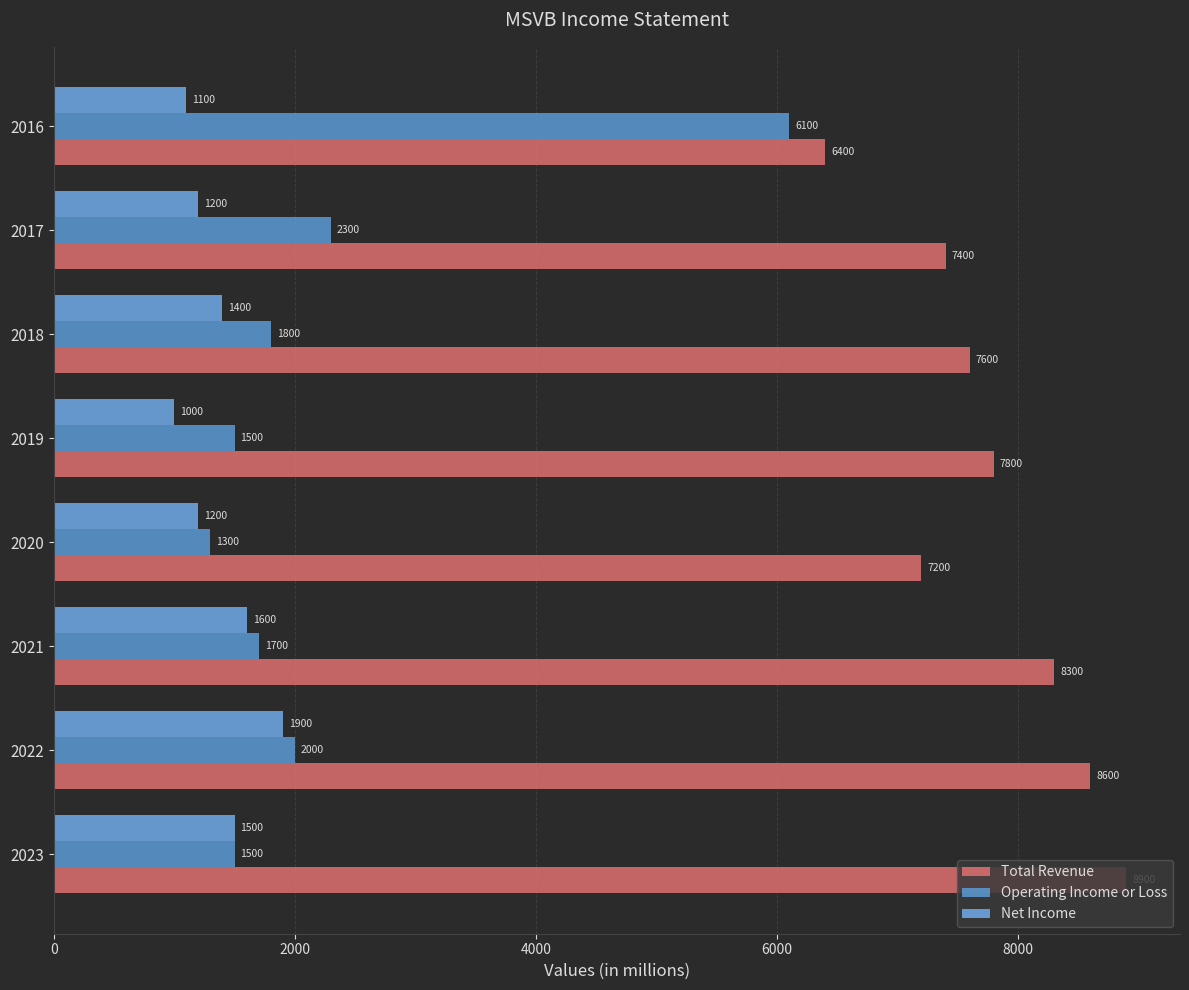

What are all the series names shown in the legend?

Total Revenue, Operating Income or Loss, Net Income